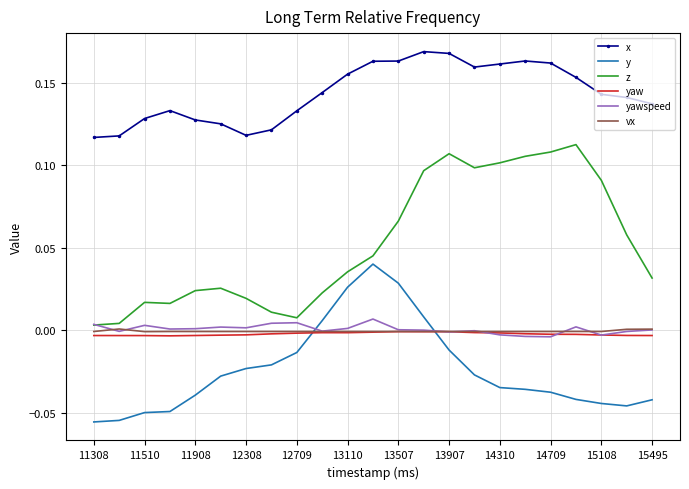

Which series has the widest spread of values?

z